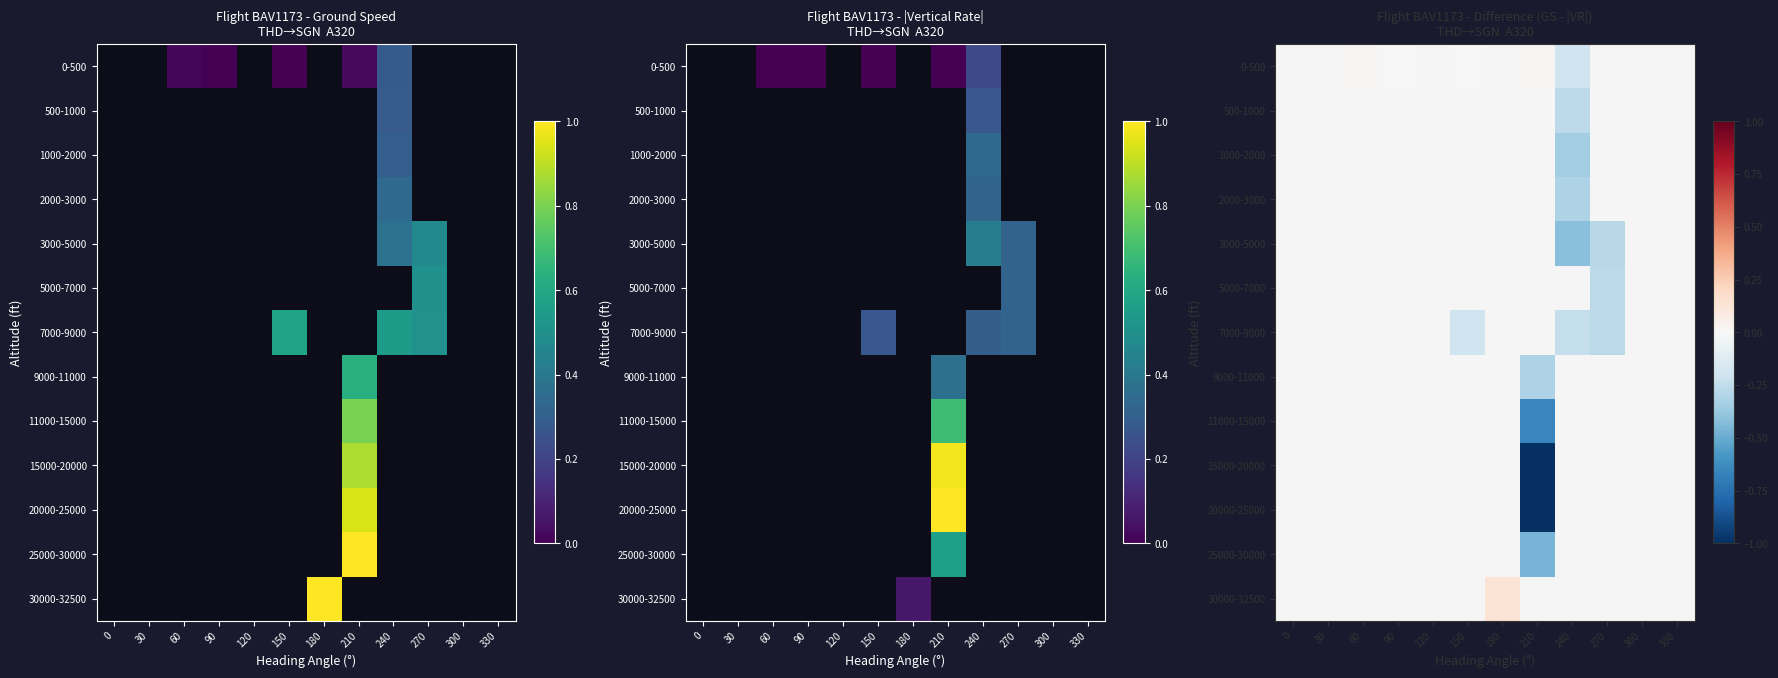

At which category does the chart reach its minimum across all series?

210